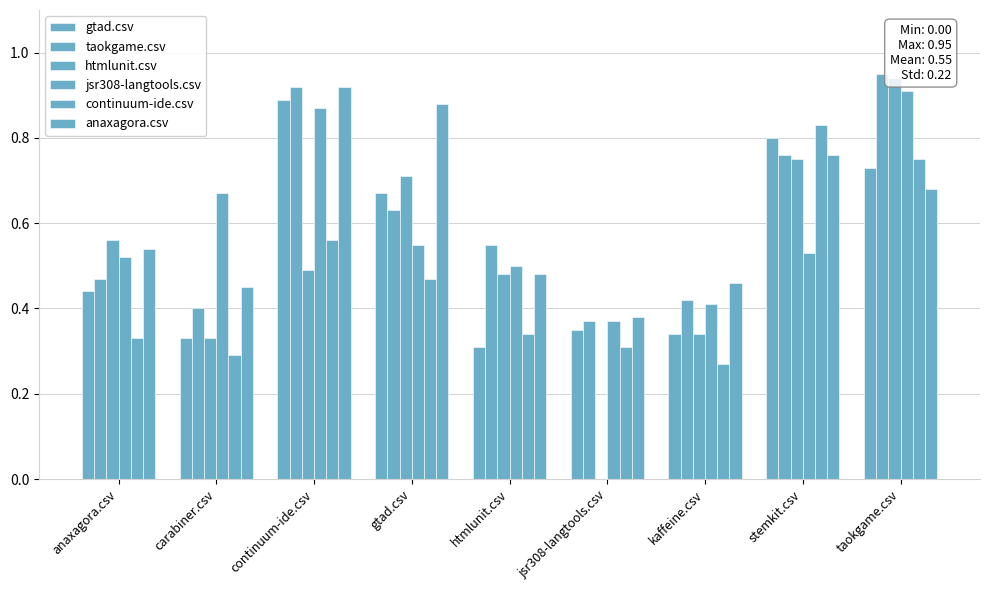

What is the highest value of the jsr308-langtools.csv series?

0.9